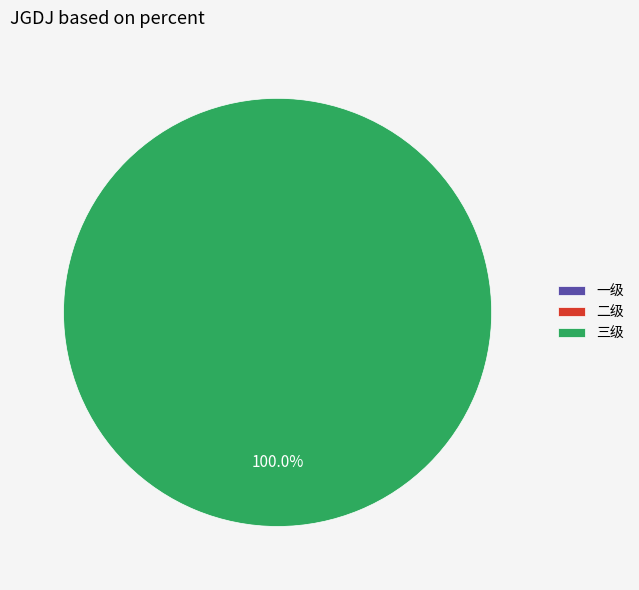

Rank the categories by value from highest to lowest.

三级, 一级, 二级